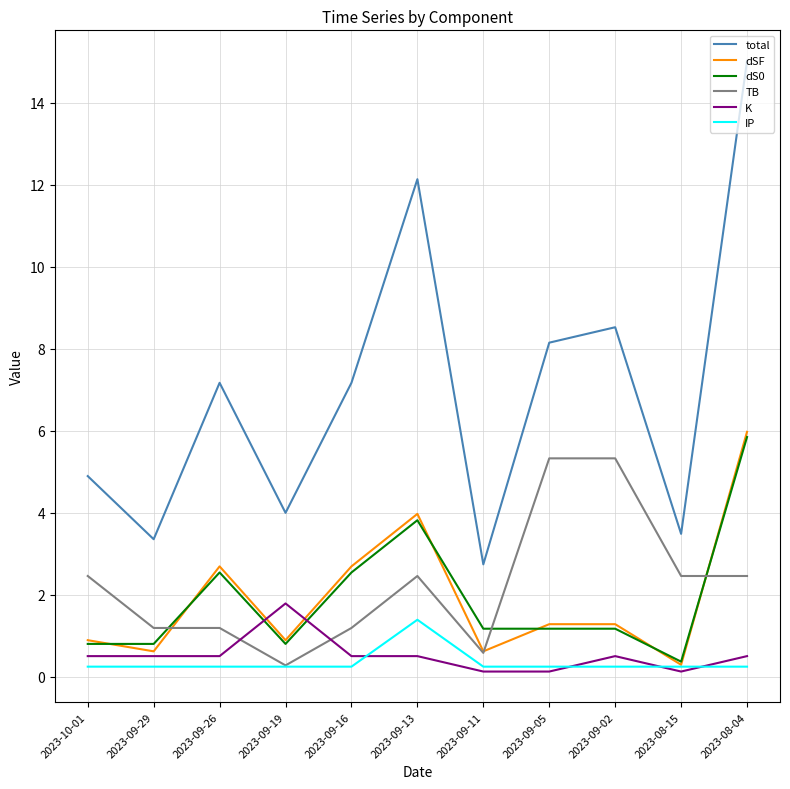

At which category is the sum across all series the highest?

2023-08-04